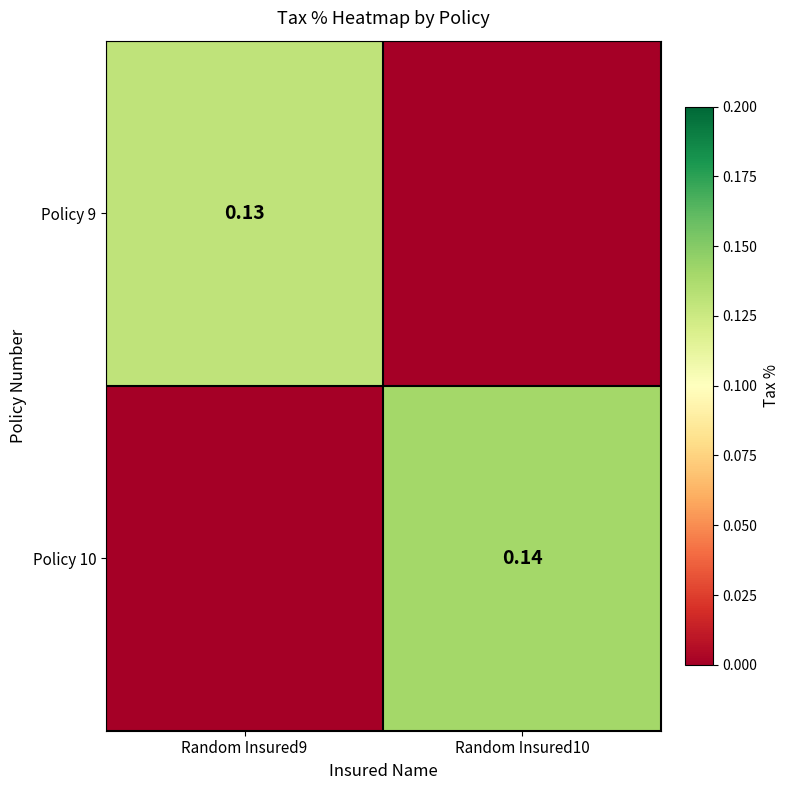

Which category has the highest value across all series?

Random Insured10